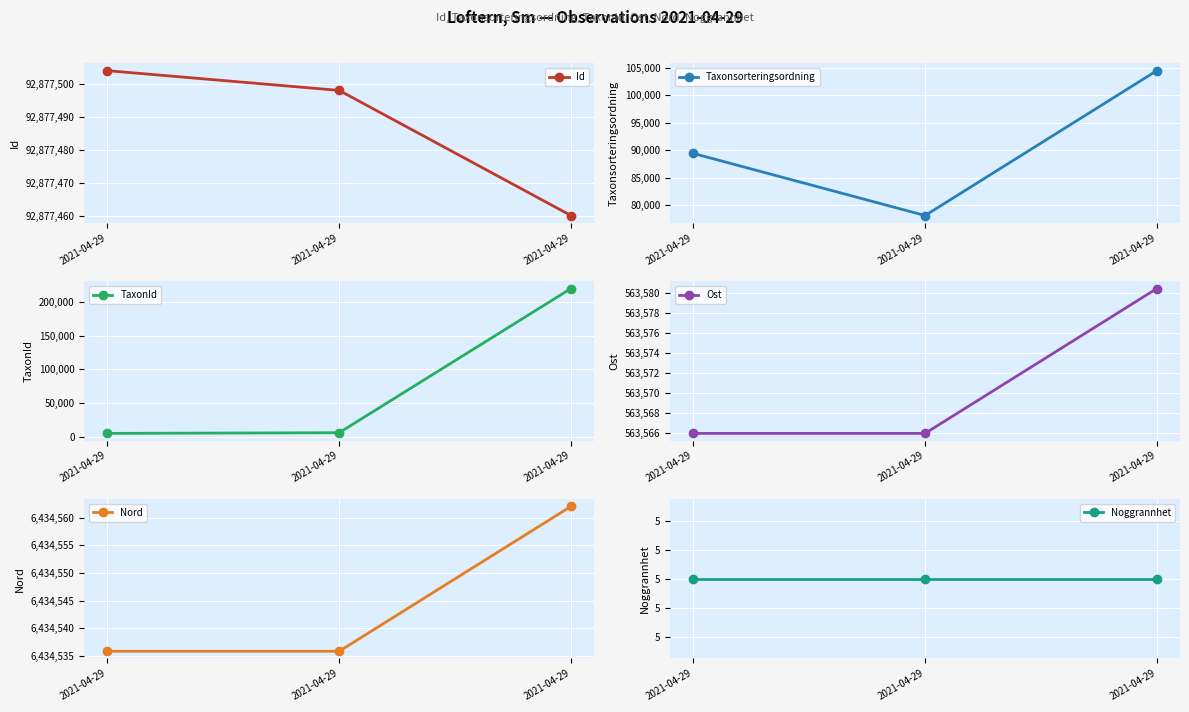

Reading right to left, what are all the values shown in this chart?

Id: 2021-04-29=92877460.0	2021-04-29=92877498.0	2021-04-29=92877504.0
Taxonsorteringsordning: 2021-04-29=104490.0	2021-04-29=78098.0	2021-04-29=89412.0
TaxonId: 2021-04-29=219686.0	2021-04-29=6453.0	2021-04-29=5442.0
Ost: 2021-04-29=563580.4	2021-04-29=563566.0	2021-04-29=563566.0
Nord: 2021-04-29=6434562.0	2021-04-29=6434535.8	2021-04-29=6434535.8
Noggrannhet: 2021-04-29=5.0	2021-04-29=5.0	2021-04-29=5.0